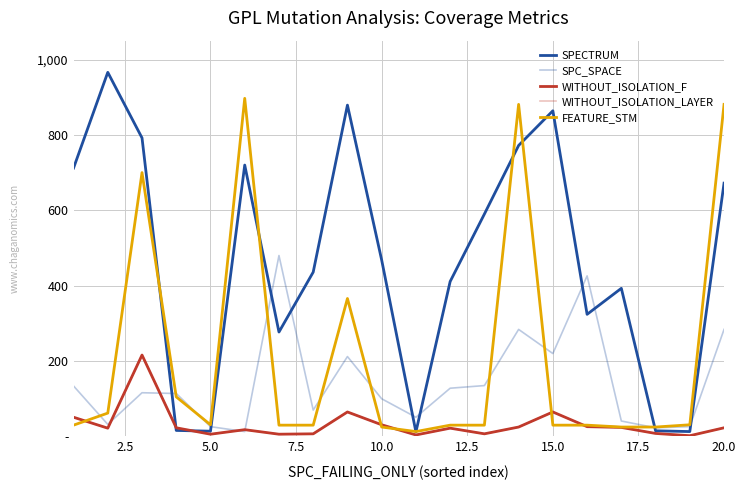

Does the chart display data point markers on the line(s)?

No